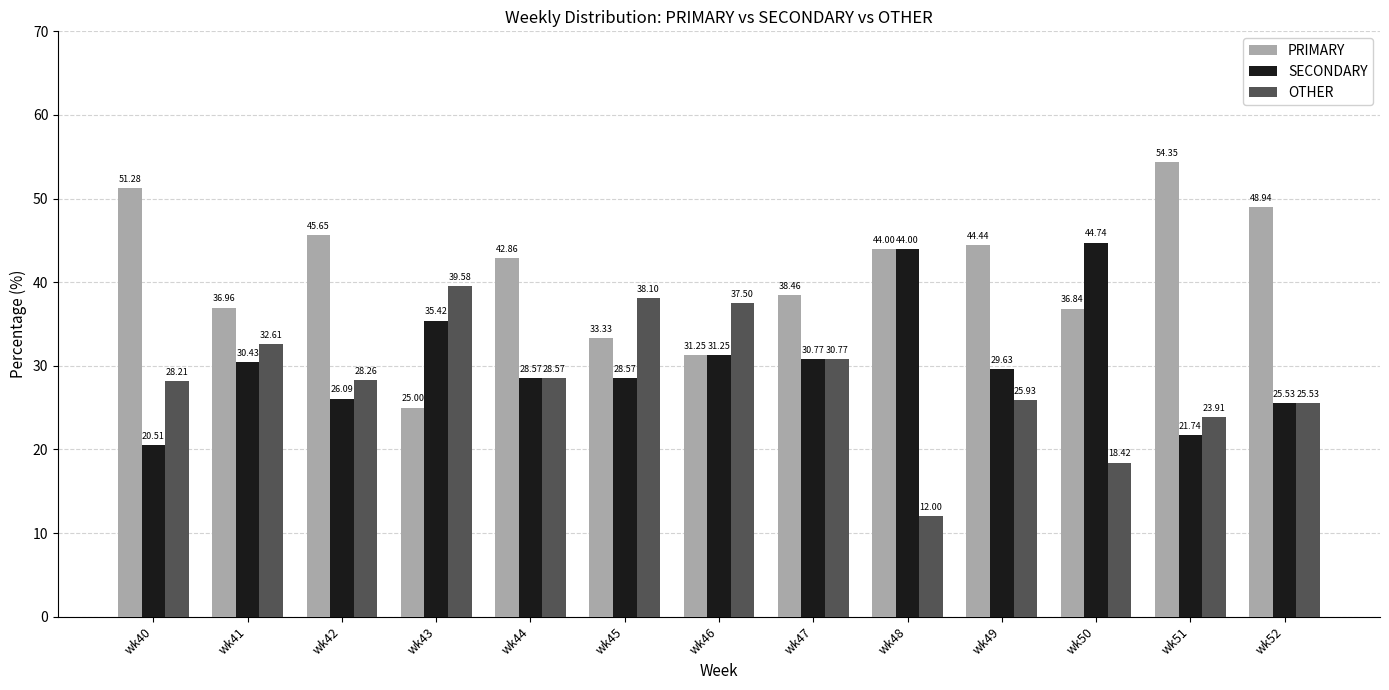

List the series in order of their overall mean, highest first.

PRIMARY, SECONDARY, OTHER